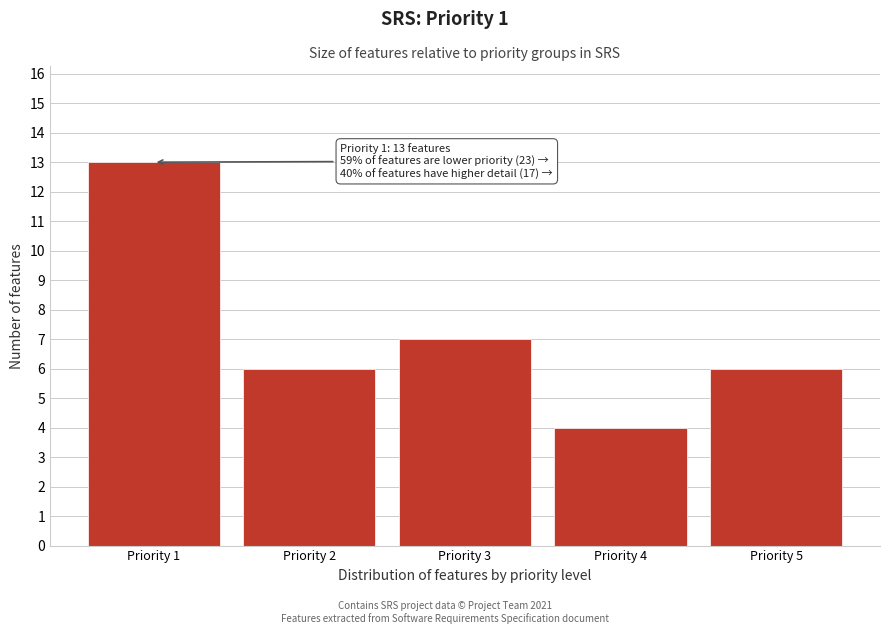

Reading left to right, transcribe all the data shown in this chart.

Priority 1=13	Priority 2=6	Priority 3=7	Priority 4=4	Priority 5=6